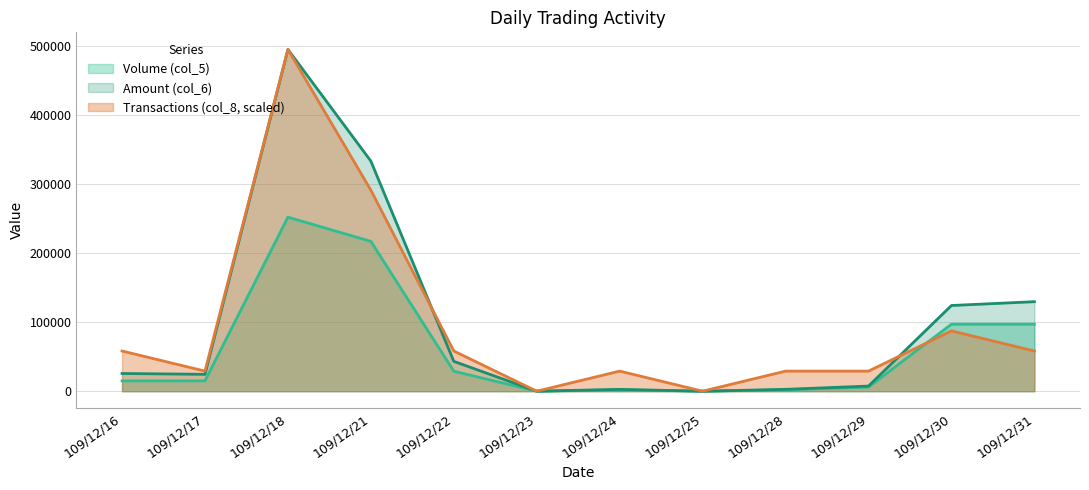

True or false: Volume (col_5) has a value of 333695 at 109/12/21.

False